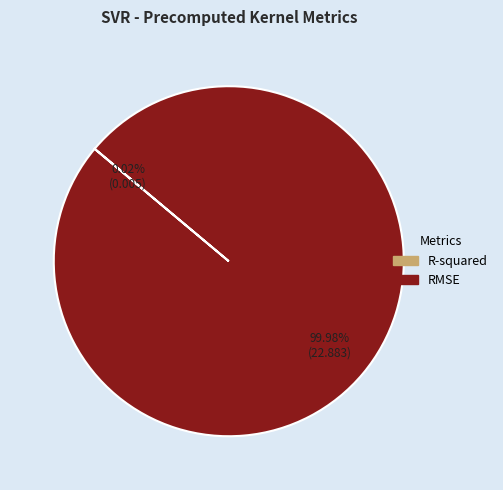

What is the largest slice in the pie chart?

RMSE